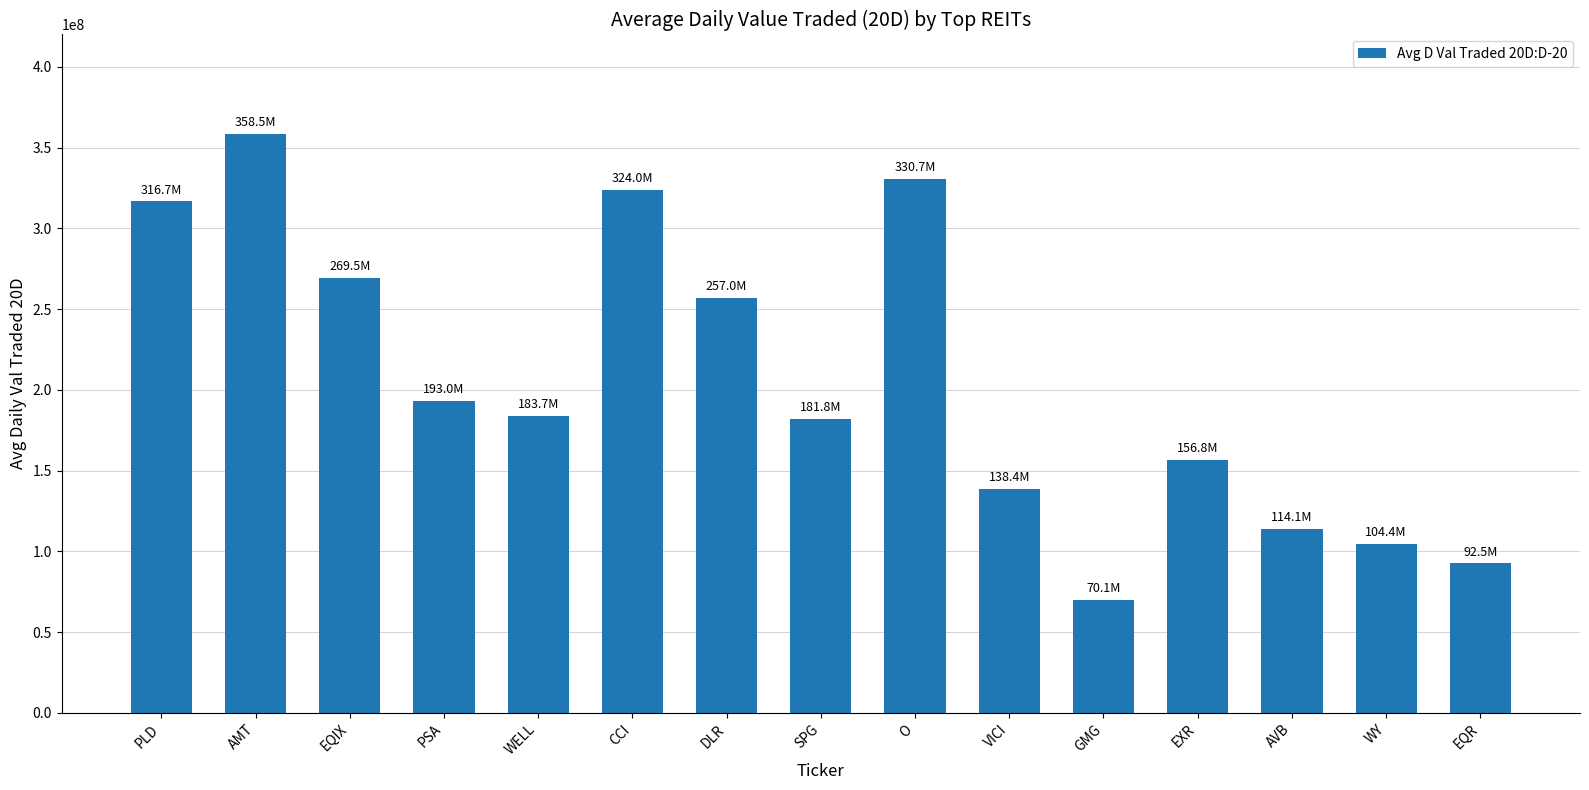

At which label does the data first exceed 183693936?

PLD